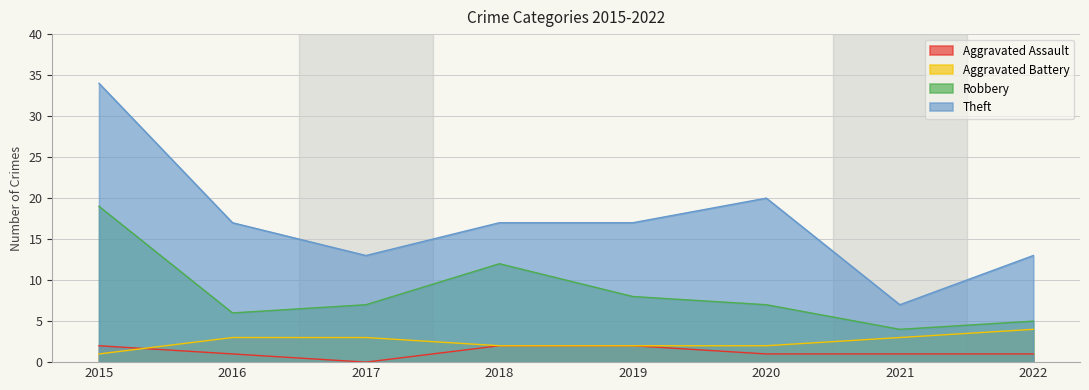

What is the difference between the maximum and minimum values in the Aggravated Assault series?

2